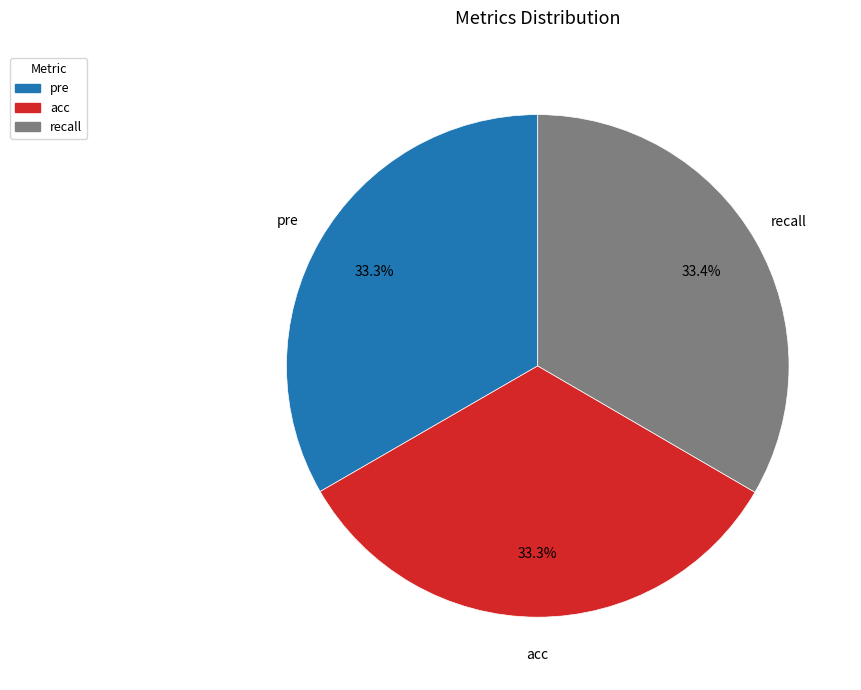

Does acc account for over 50% of the chart?

No